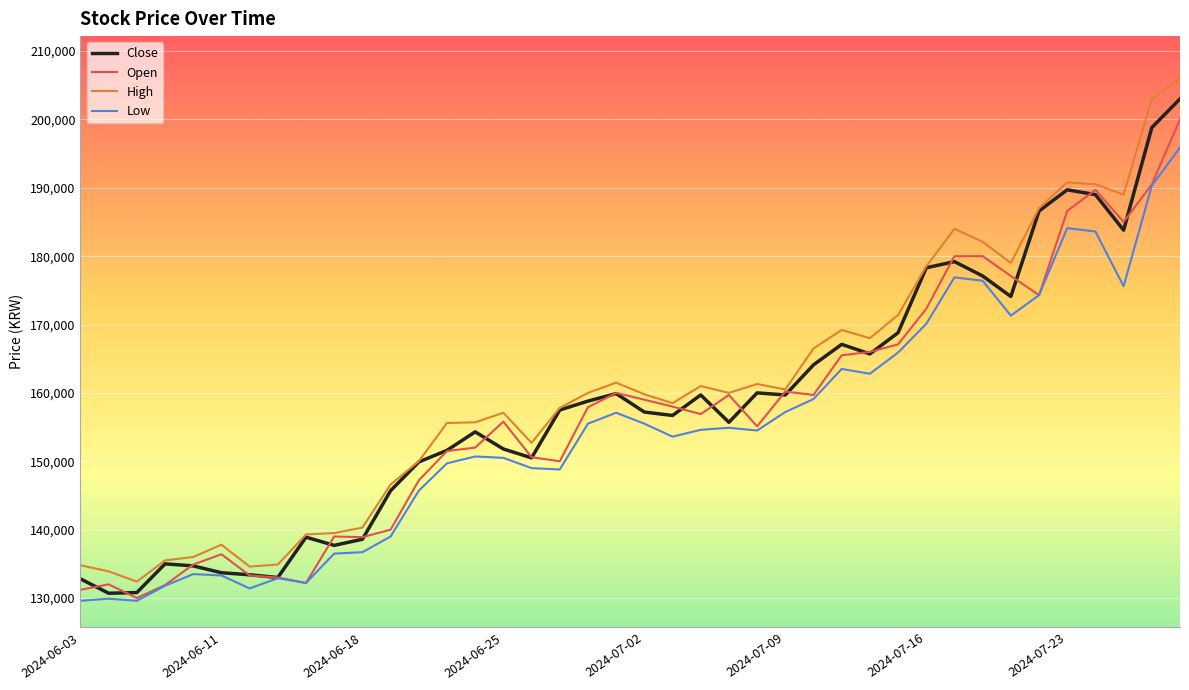

In High, how many points are higher than both neighbors (excluding endpoints)?

8